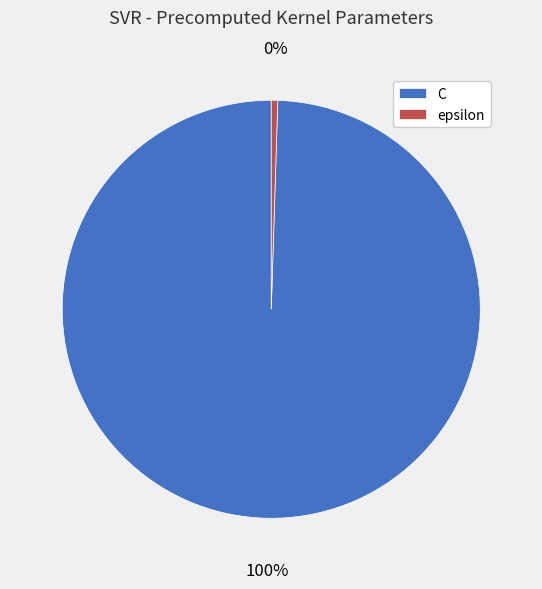

How many slices are in this pie chart?

2